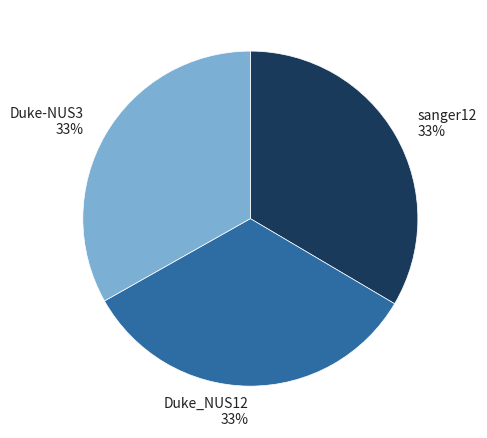

Is the sum of Duke-NUS3 and Duke_NUS12 greater than half?

Yes